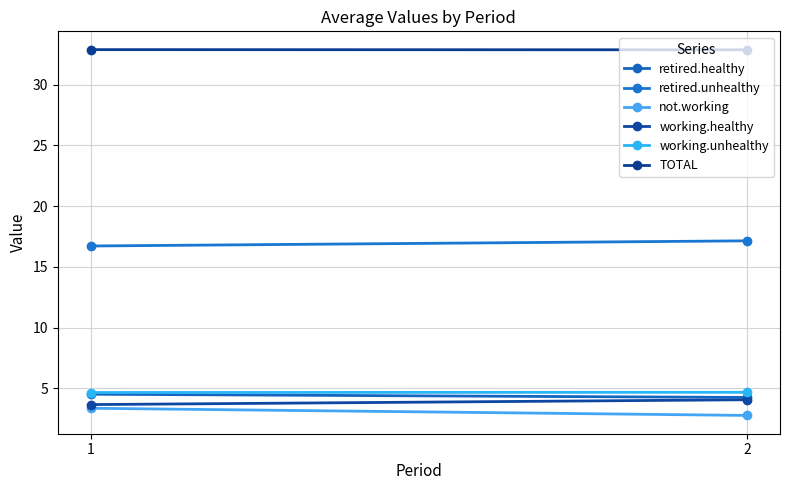

True or false: retired.unhealthy has a value of 16.7 at 1.

True